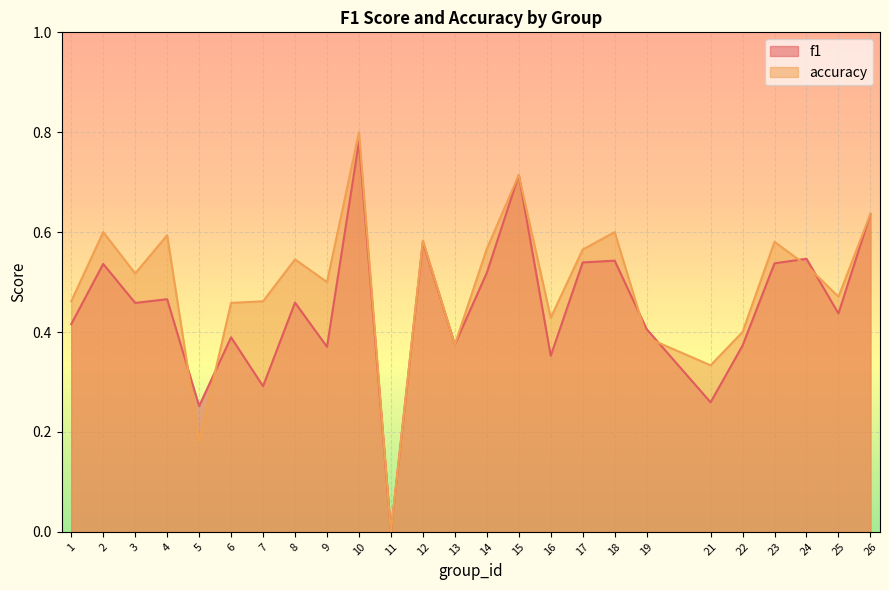

What is the spread (max minus min) of values at 8?

0.1